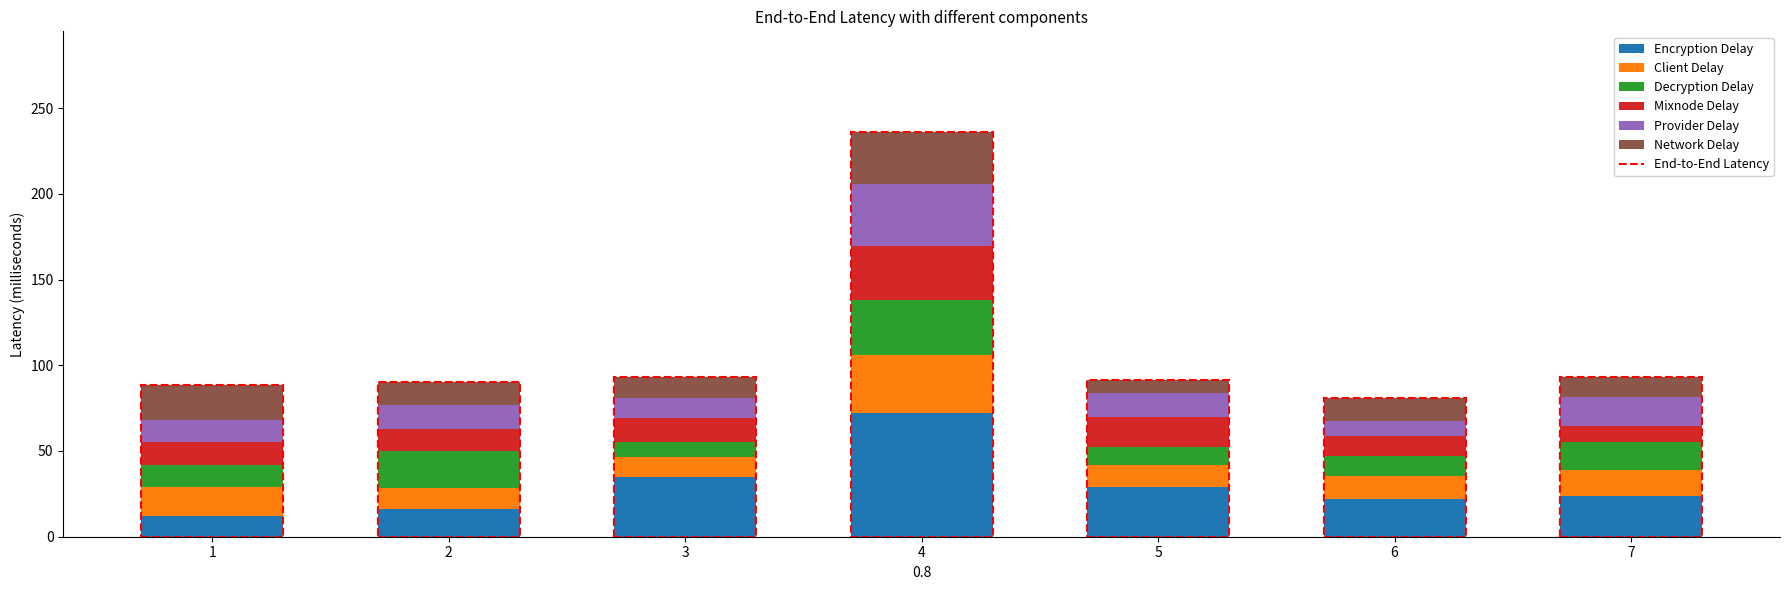

How many data points does each series have?

7